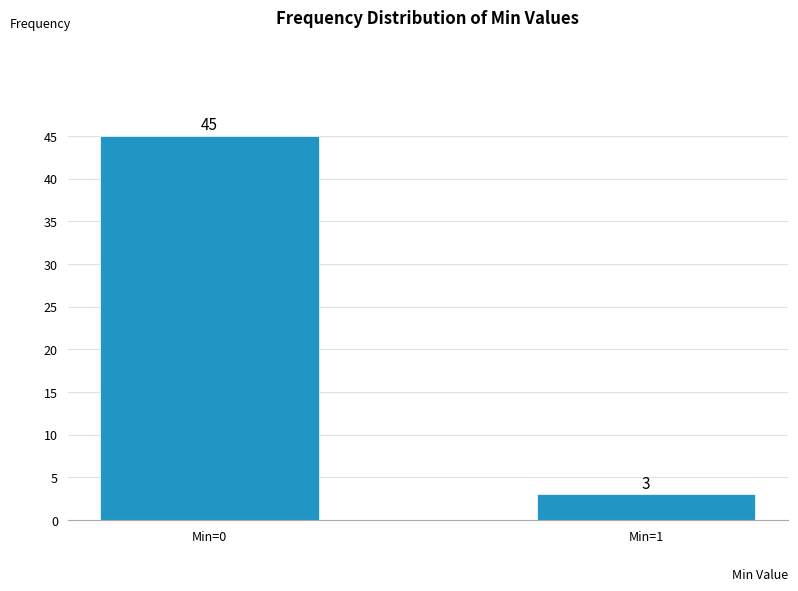

Reading right to left, transcribe all the data shown in this chart.

3	45